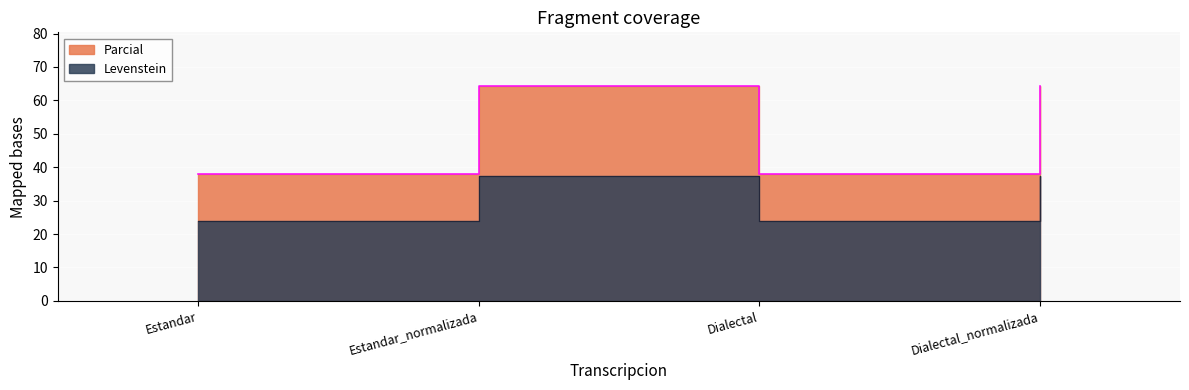

Where does the Levenstein series first go above 64?

Estandar_normalizada